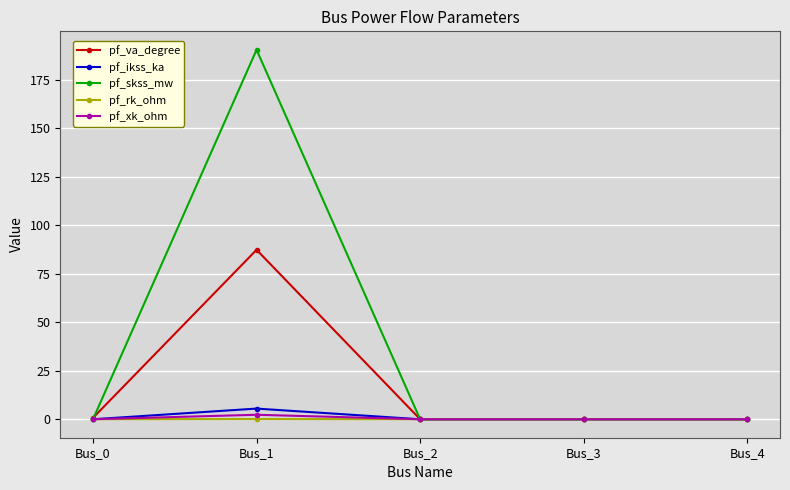

True or false: pf_xk_ohm has a value of 0.0 at Bus_0.

True